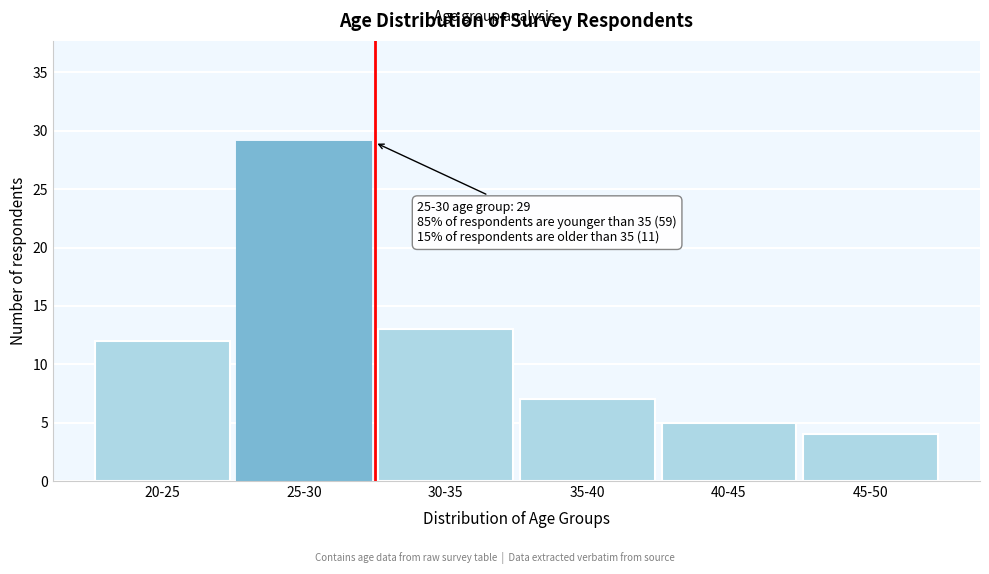

Reading right to left, list all the values displayed in this chart.

4	5	7	13	29	12